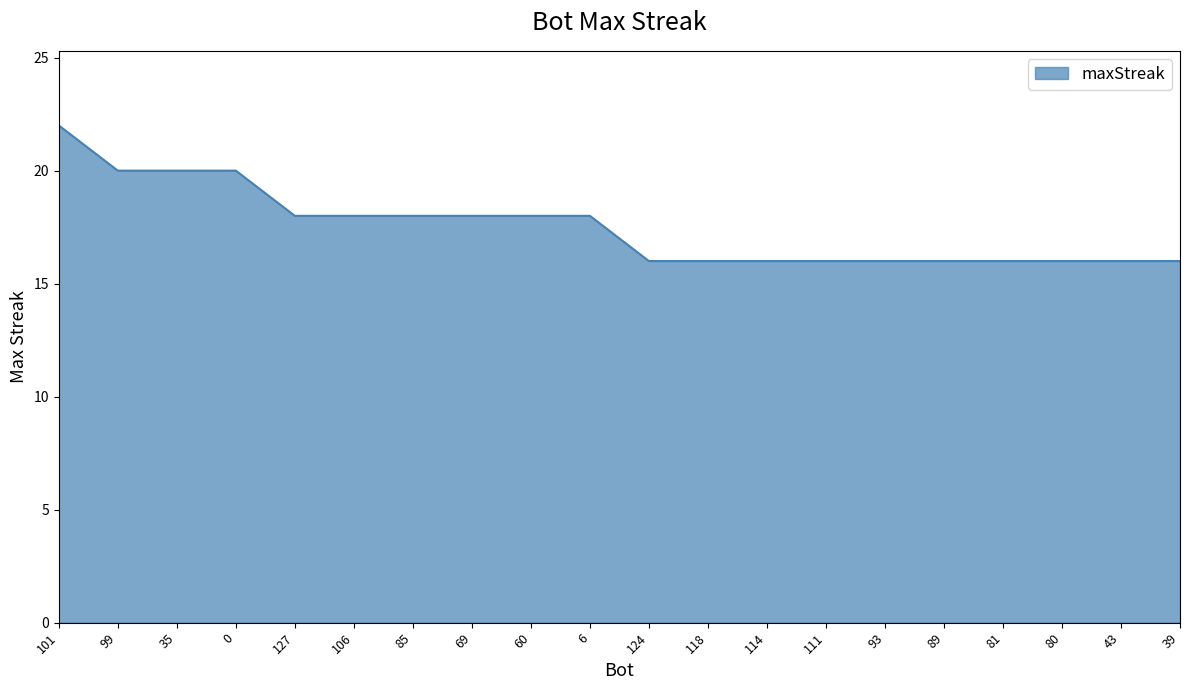

What is the greatest value displayed?

22